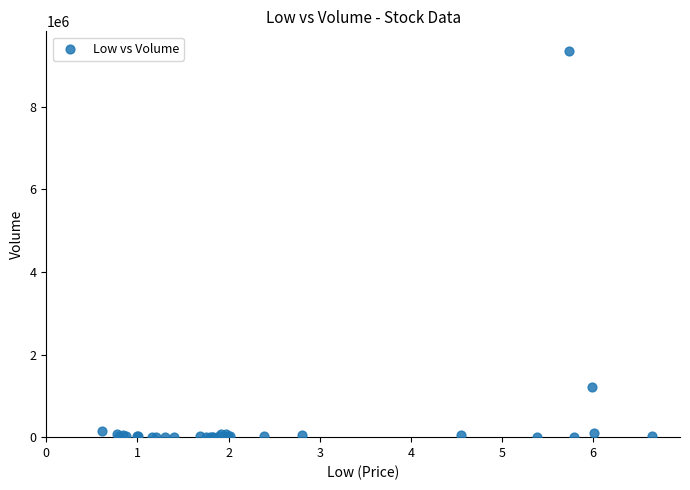

What Y value in the scatter plot is closest to 4677000?

1220400